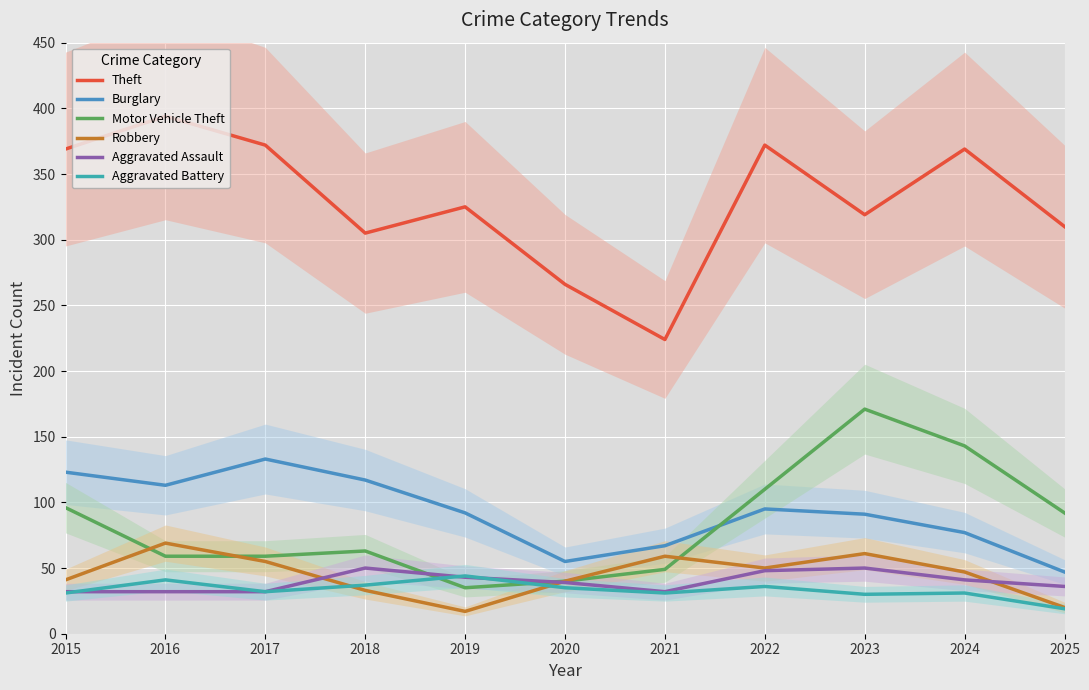

How many times do Burglary and Motor Vehicle Theft cross each other?

1